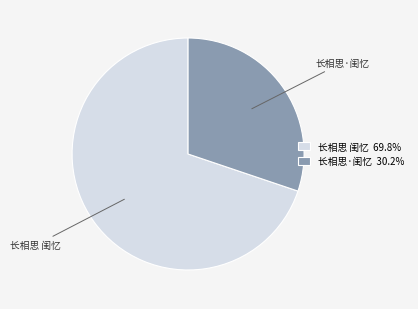

What is the smallest slice in the pie chart?

长相思·闺忆